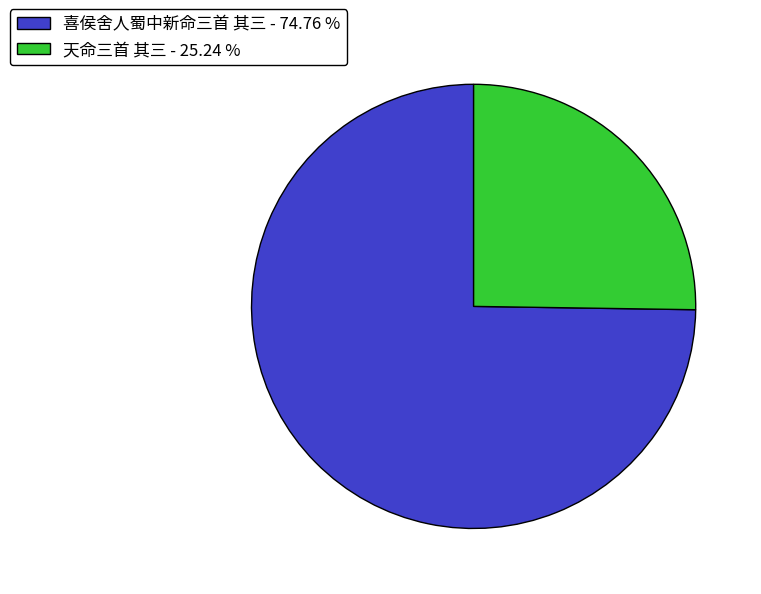

Do 喜侯舍人蜀中新命三首 其三 - 74.76 % and 天命三首 其三 - 25.24 % together represent more than half of the pie?

Yes